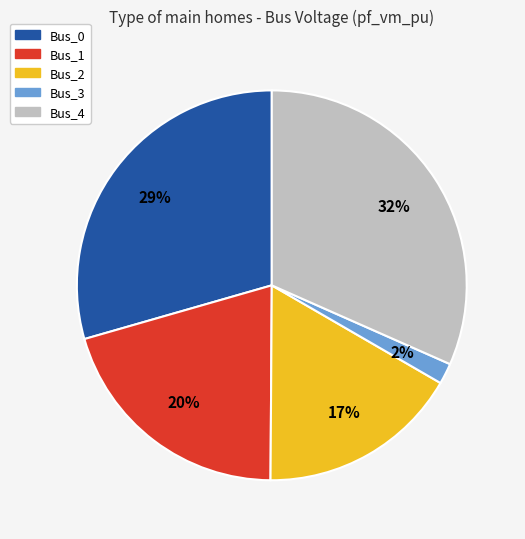

What is the smallest slice in the pie chart?

Bus_3